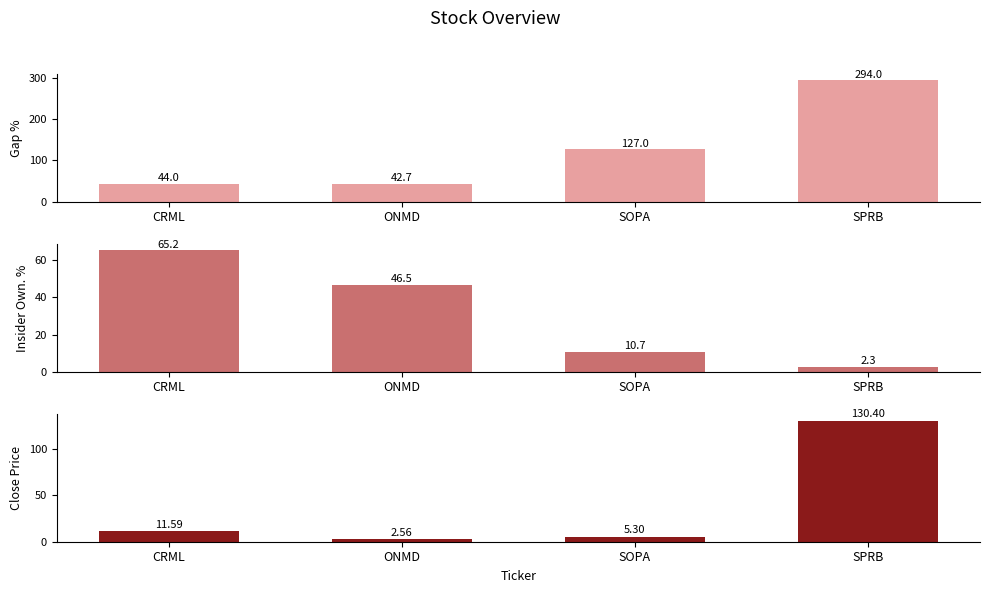

What is the difference between the second highest and second lowest values in the Close Price series?

6.3